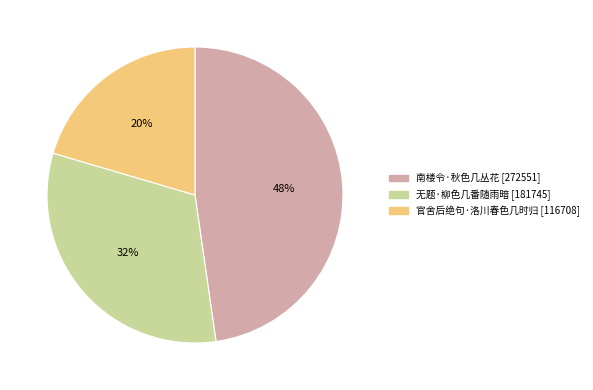

To the nearest percent, what is the average slice percentage?

33%